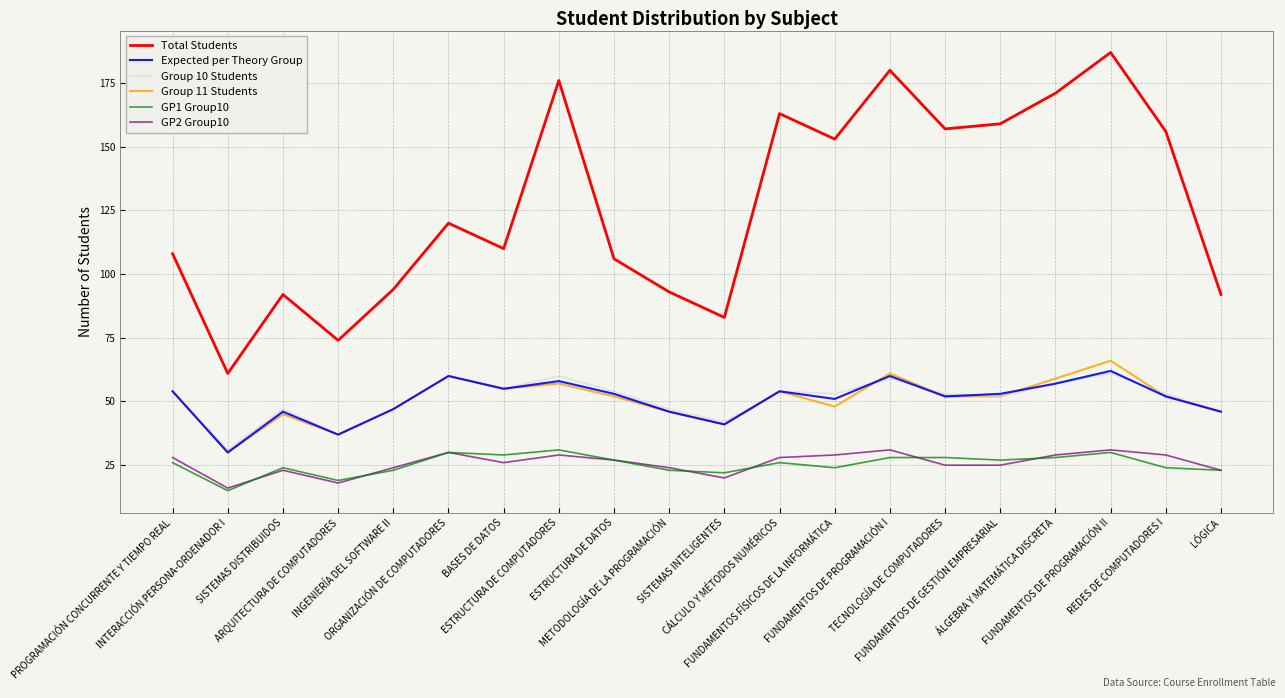

What is the spread (max minus min) of values at BASES DE DATOS?

84